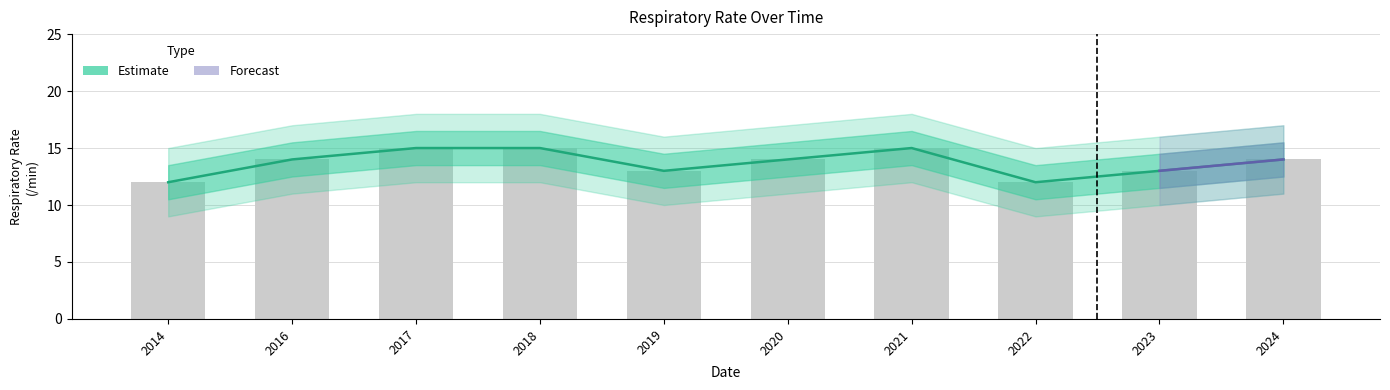

Reading left to right, list all the values displayed in this chart.

12	14	15	15	13	14	15	12	13	14